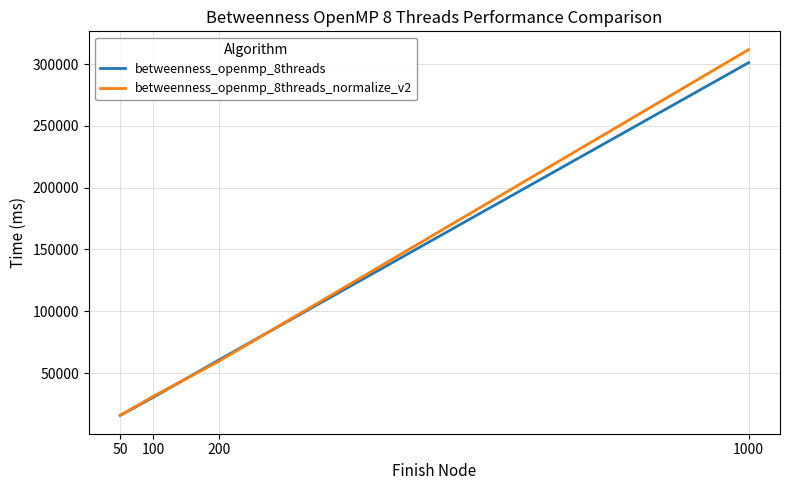

Reading right to left, transcribe all the data shown in this chart.

betweenness_openmp_8threads: 301214	60815	30301	15652
betweenness_openmp_8threads_normalize_v2: 311791	59792	31141	15751